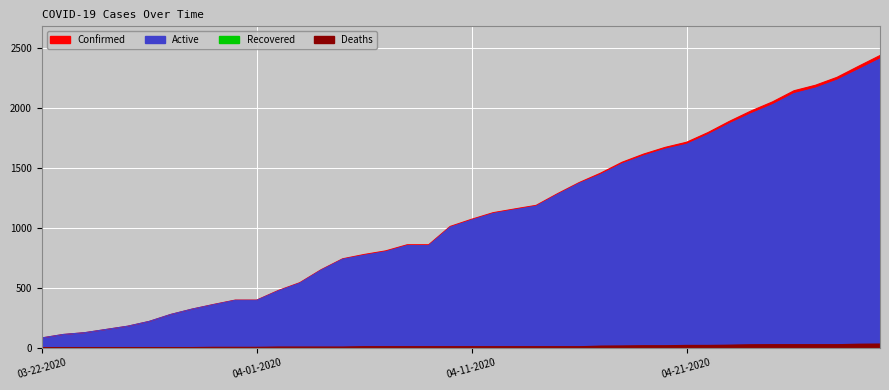

At which label does Confirmed first exceed 1071?

04-12-2020